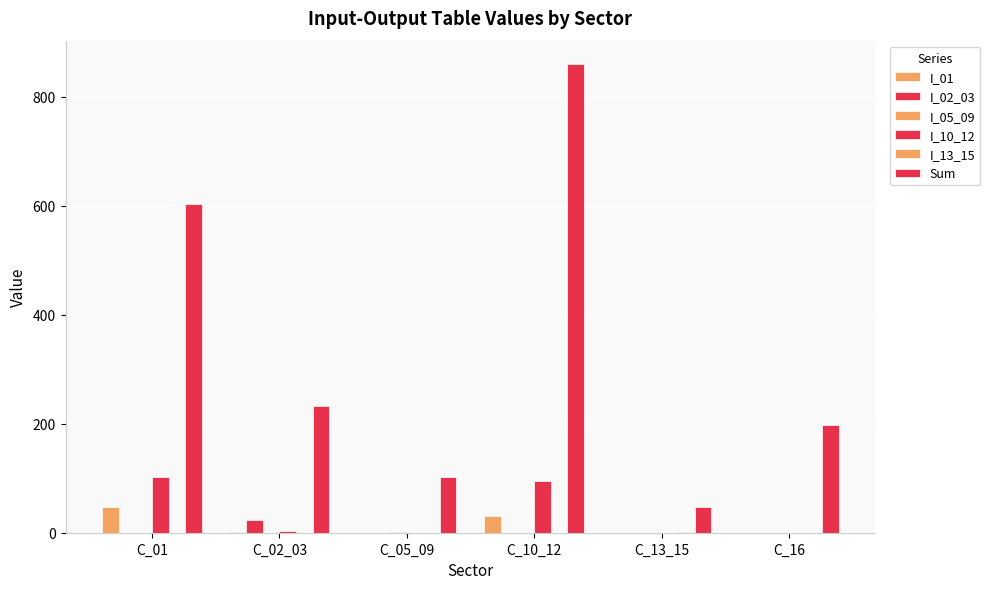

Are the bars horizontal?

No